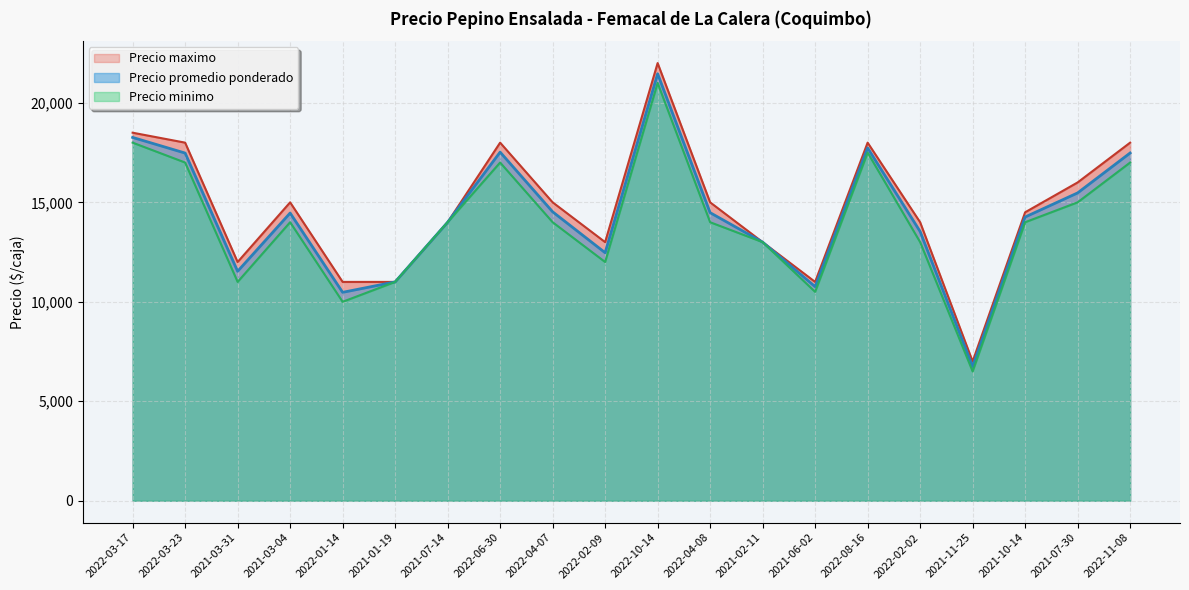

True or false: Precio promedio ponderado and Precio minimo cross at least once.

False